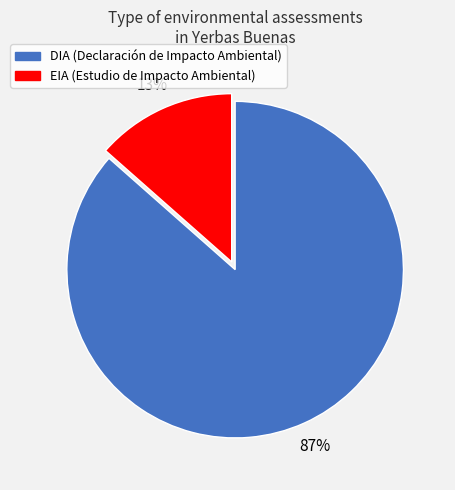

To the nearest percent, what is the average slice percentage?

50%